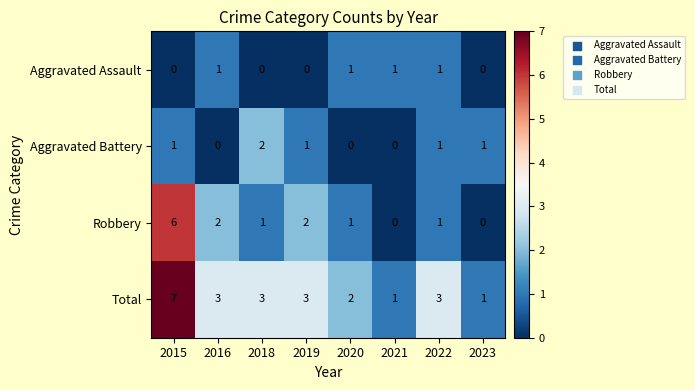

The Aggravated Assault series shows 1 at 2016. True or false?

True